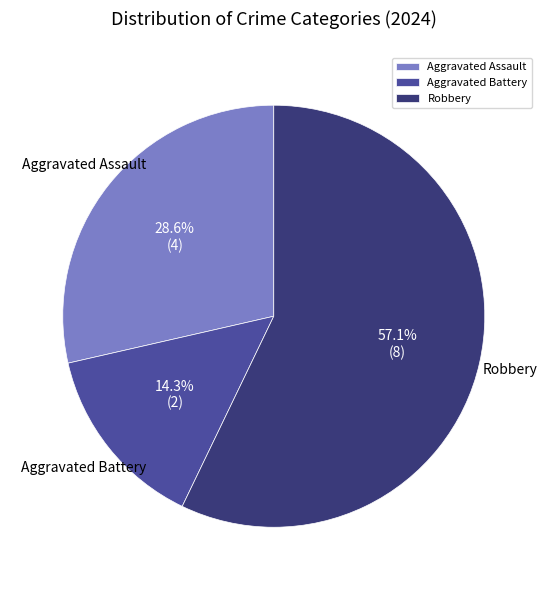

Is it true that Aggravated Battery is 6% of the pie?

False